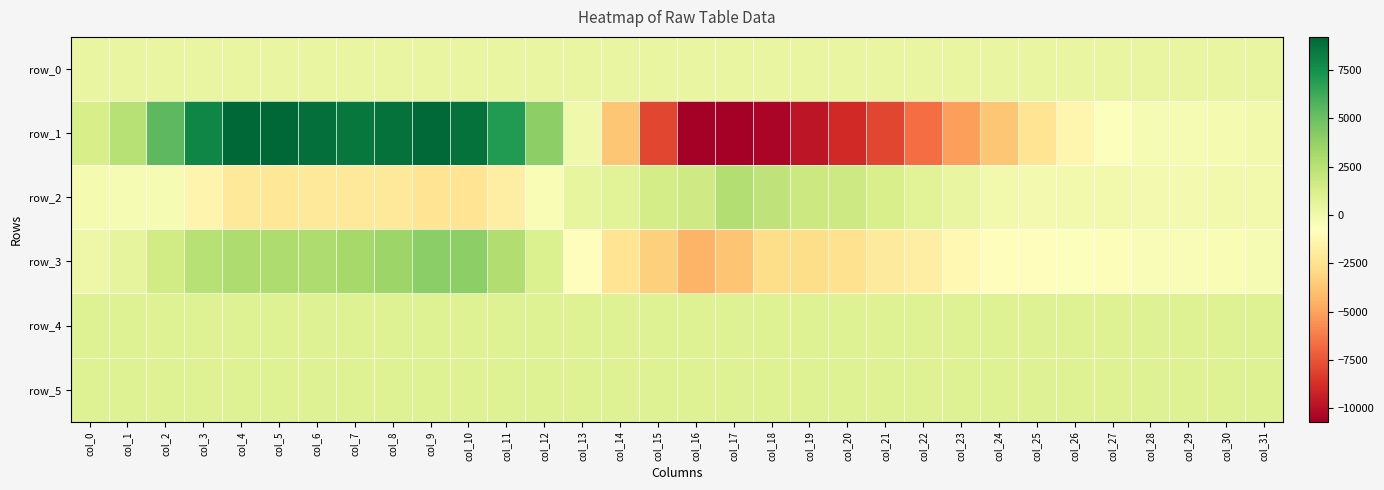

Which series has the largest range (max minus min)?

row_1